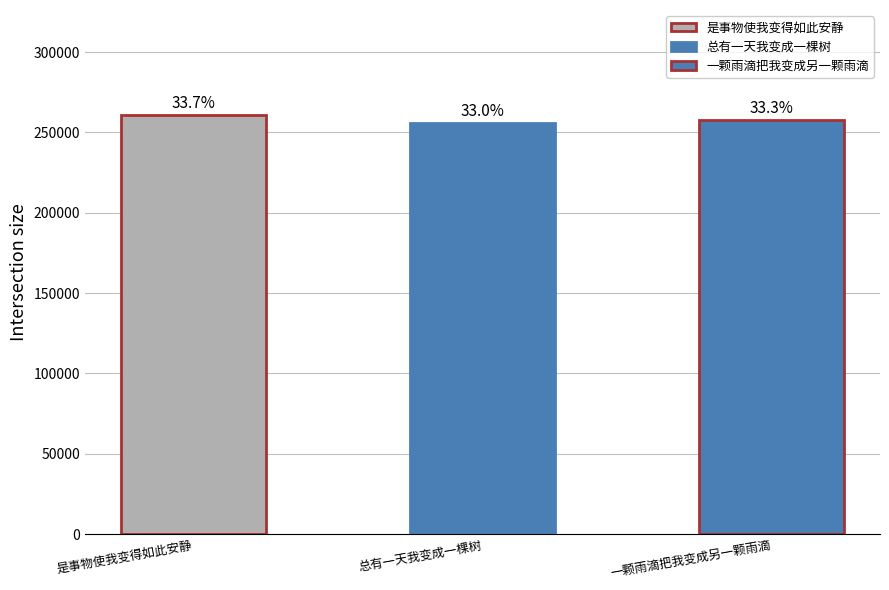

What is the label of the 1st bar from the left?

是事物使我变得如此安静